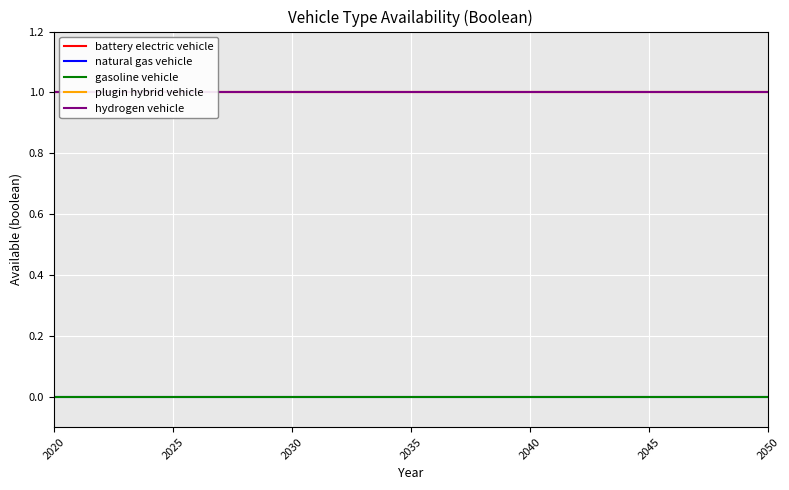

Which series has the widest spread of values?

battery electric vehicle